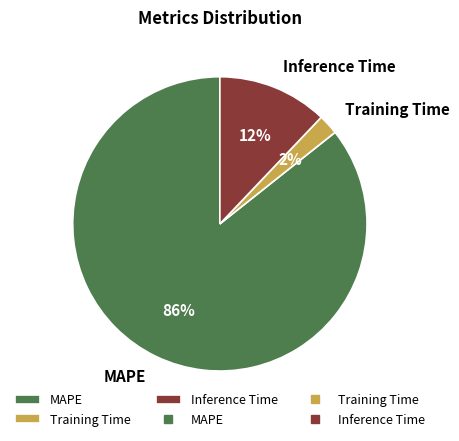

To the nearest percent, what portion does Inference Time represent?

12%